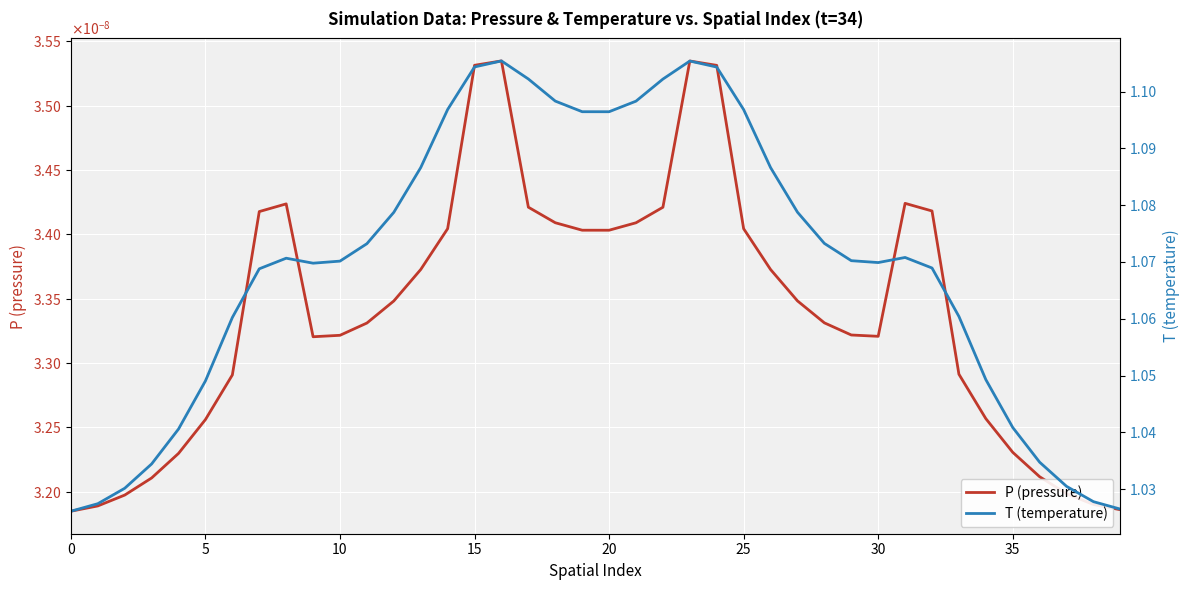

How many lines are shown in the chart?

2